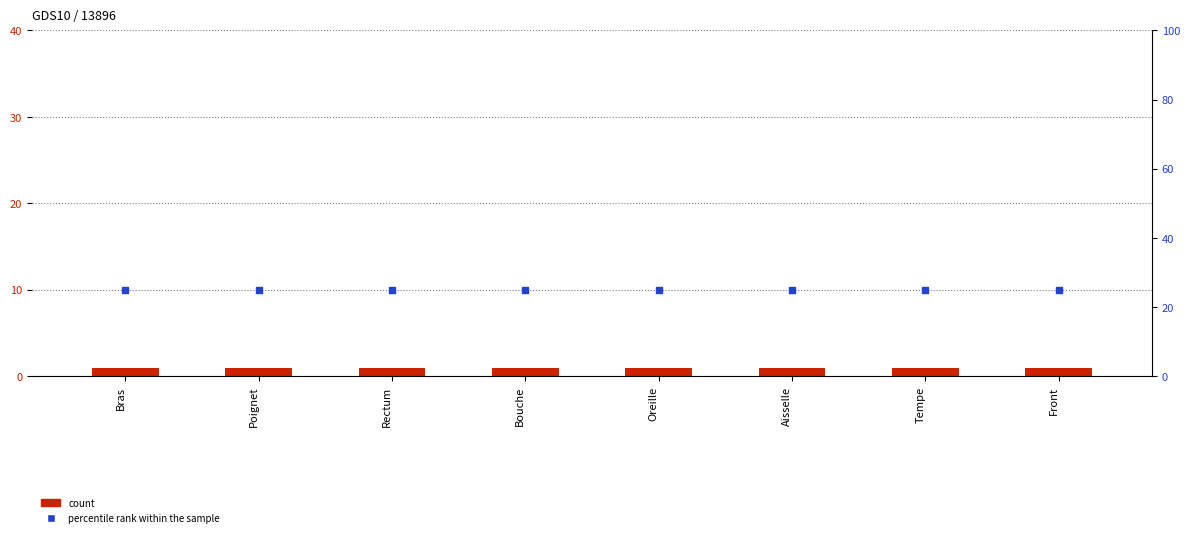

What is the total value across all series at Front?

26